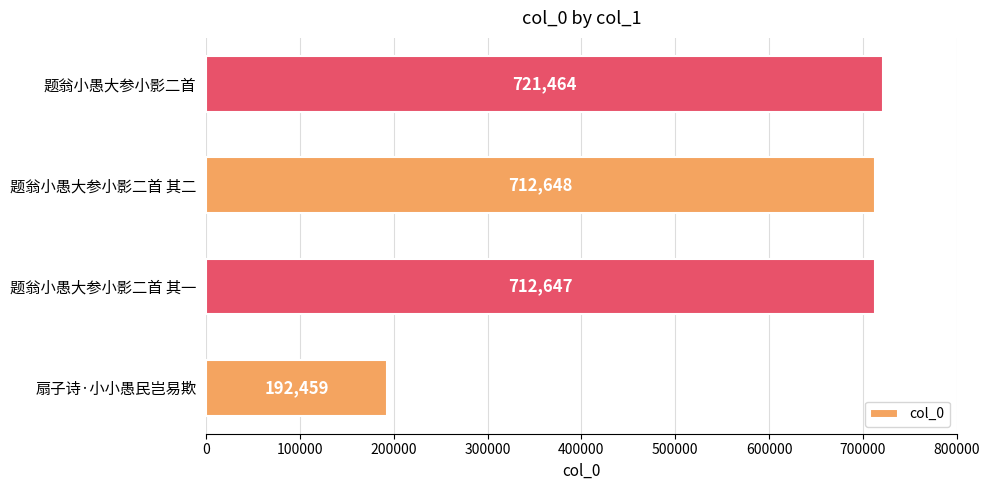

What is the difference between the values at 题翁小愚大参小影二首 其二 and 扇子诗·小小愚民岂易欺?

520189